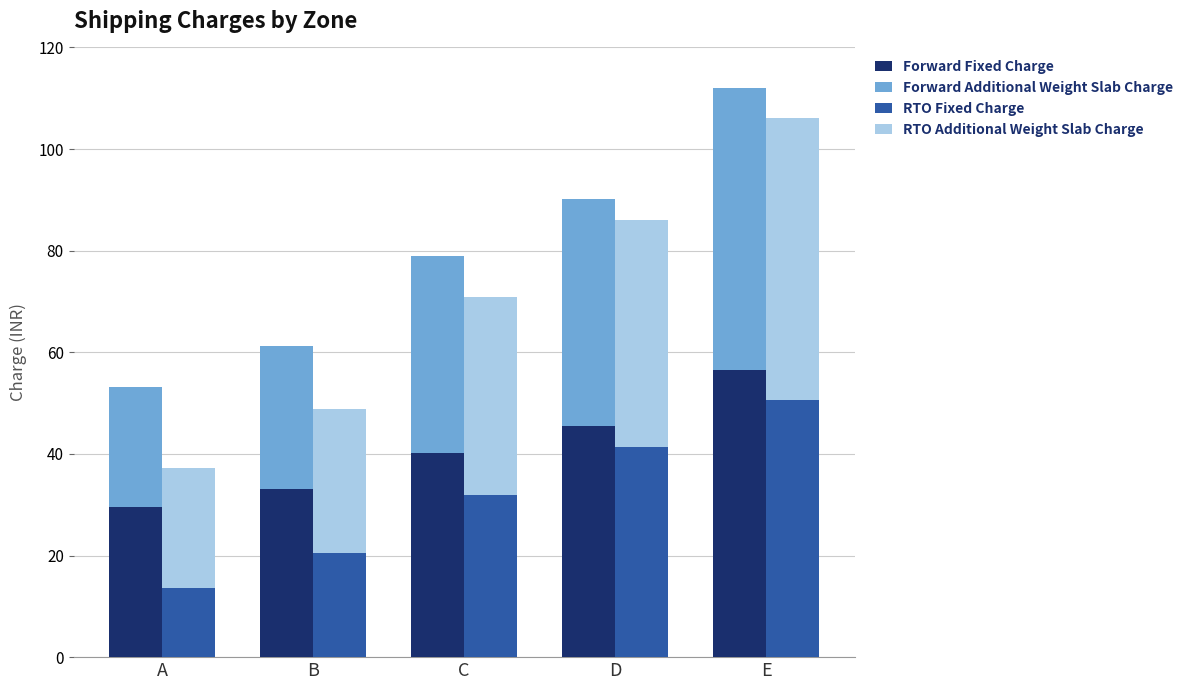

What is the value of the RTO Fixed Charge bar at the 3rd from the left?

31.9